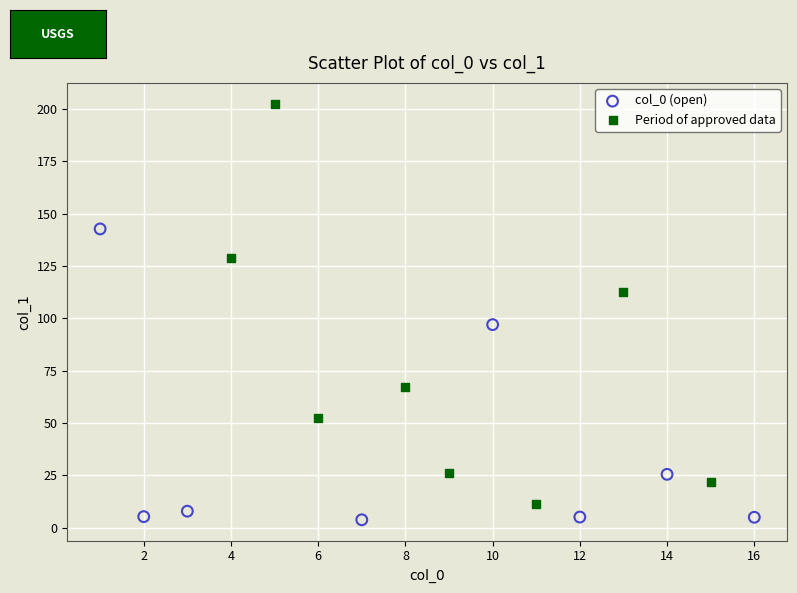

Which series has the widest spread of Y values?

Period of approved data